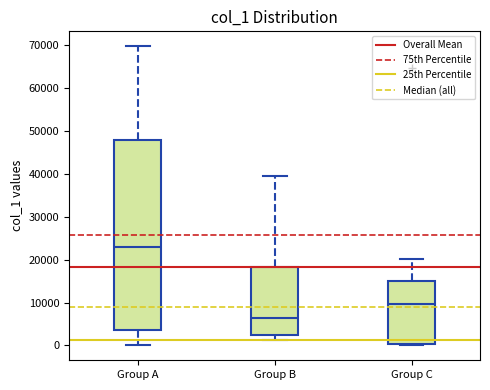

Where does the median line of the box for Group C sit on the y-axis? The values are not printed on the chart, so give them approximately, as read against the axis.

10000